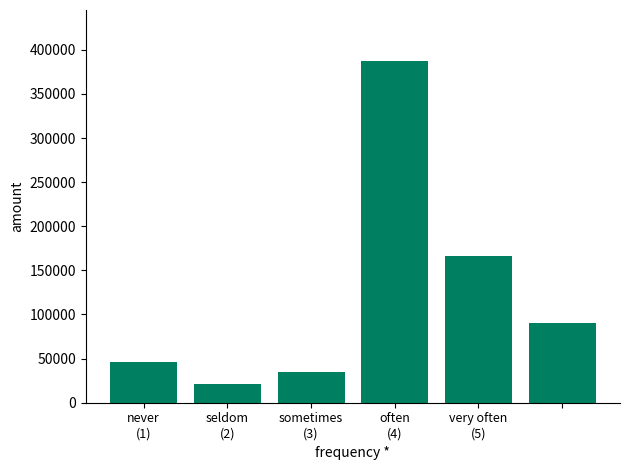

What is the sum of all values?

747266